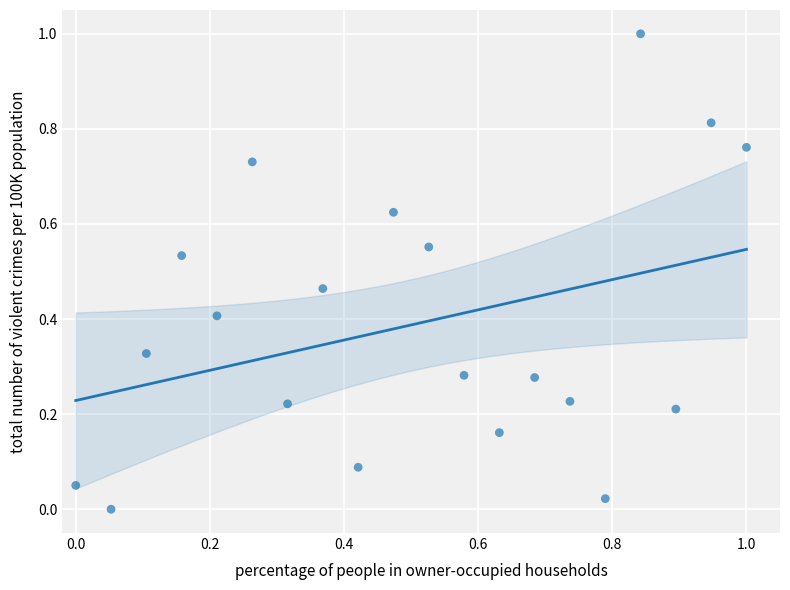

What is the range of Y values (max minus min)?

1.0